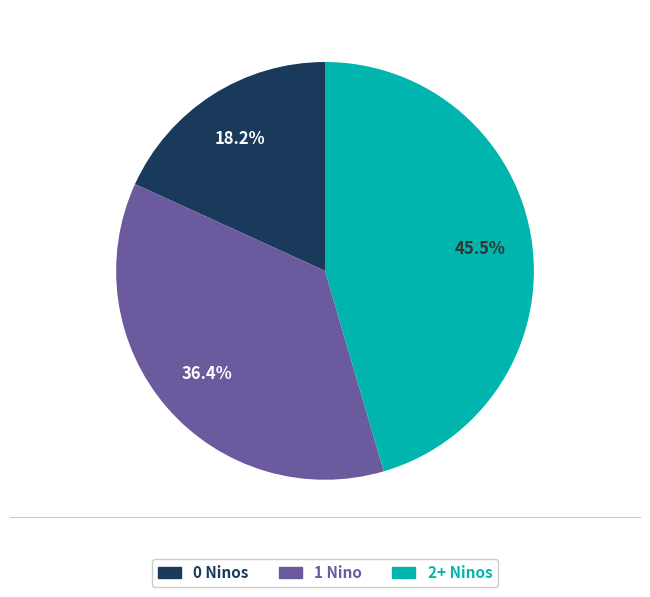

Does any single category account for the majority?

No